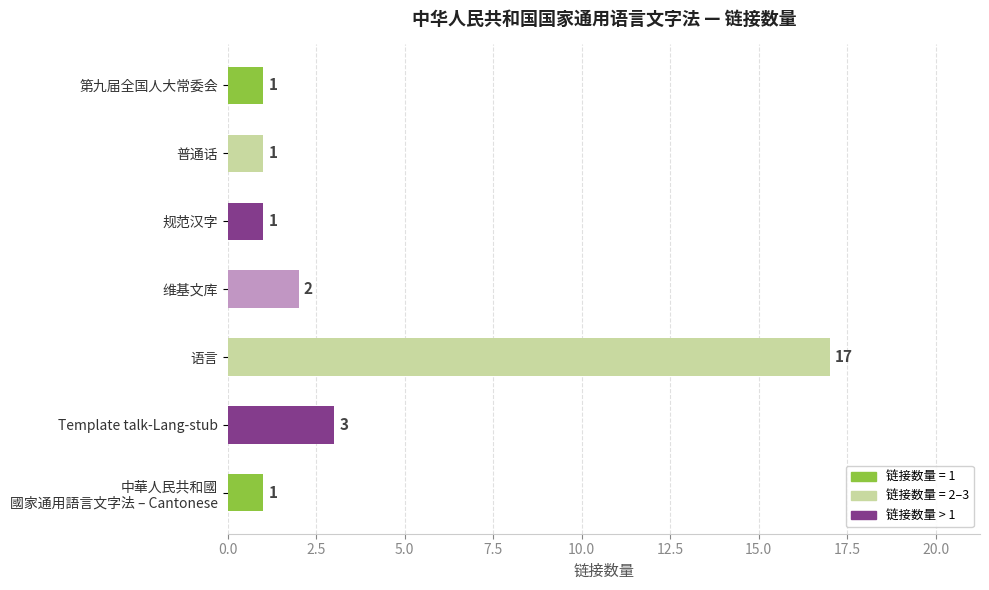

Reading top to bottom, what are all the values shown in this chart?

1	1	1	2	17	3	1